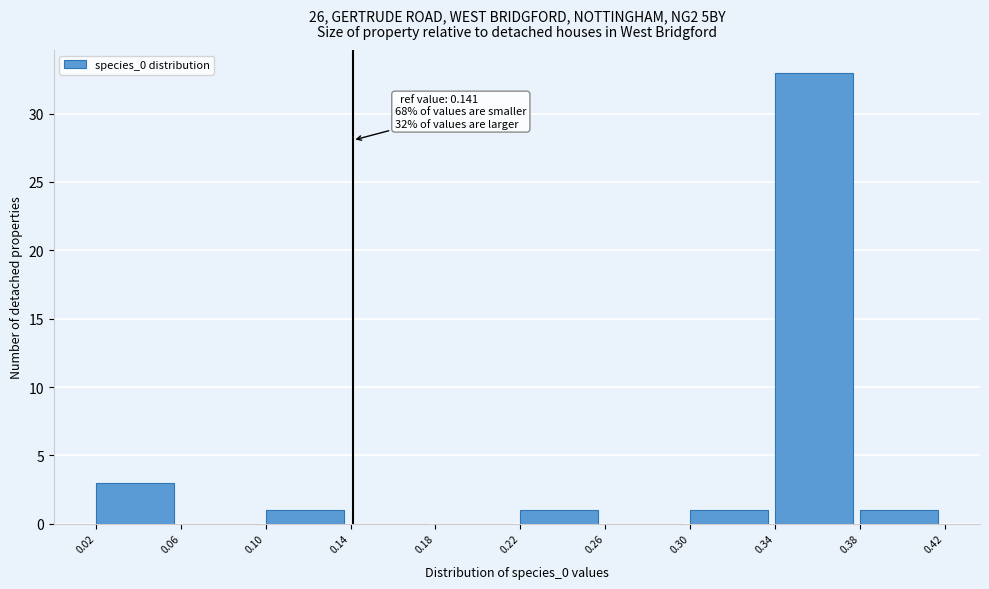

Over which range of the x-axis is the bar tallest?

0.34 to 0.38